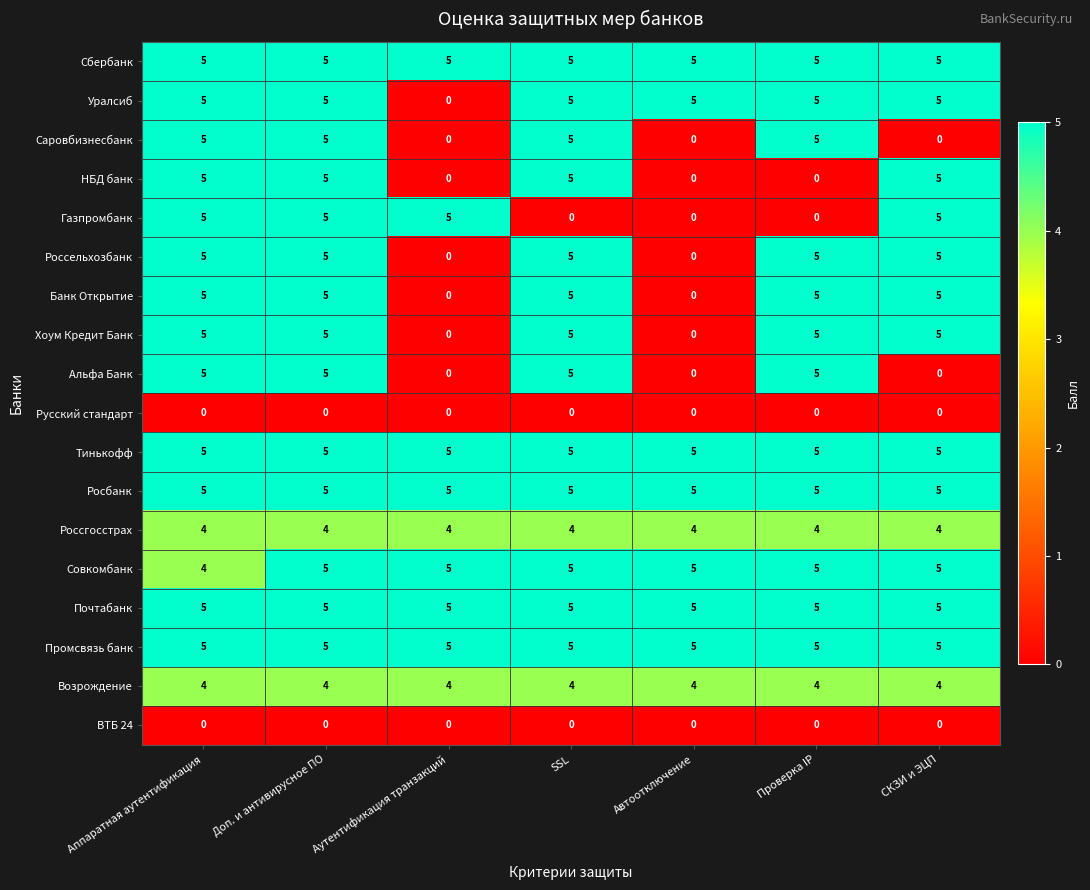

The value of Промсвязь банк at SSL is 7. True or false?

False